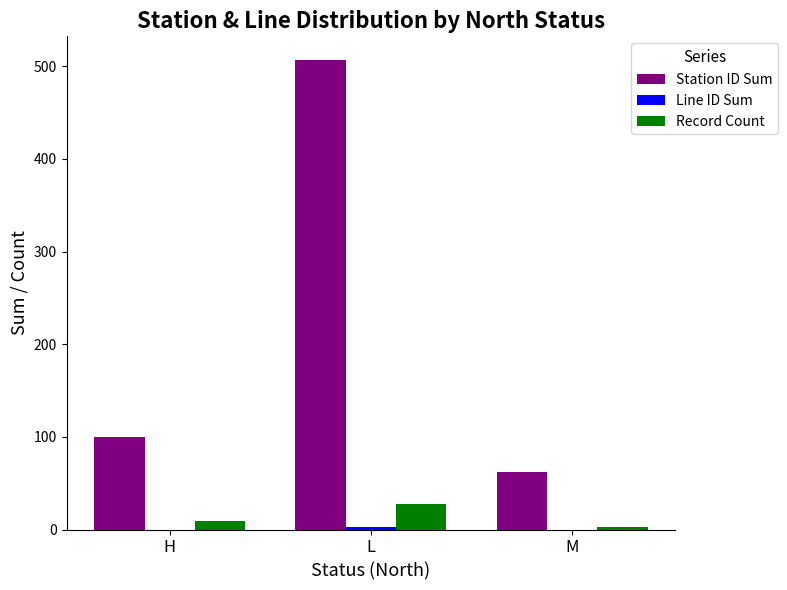

At which category is the sum across all series the highest?

L